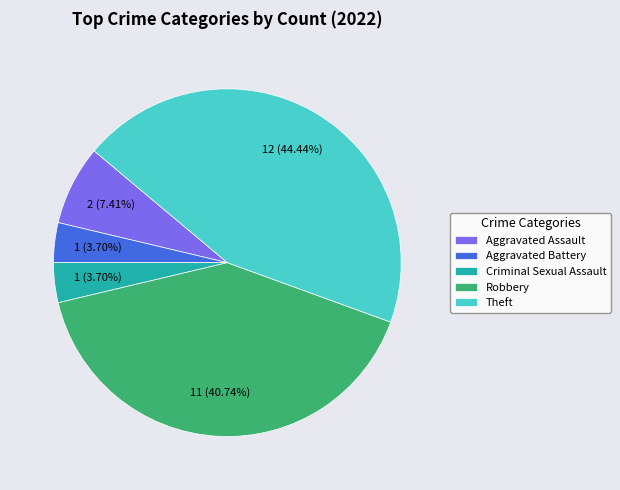

To the nearest percent, what is the difference between the Aggravated Battery and Theft slice percentages?

41%